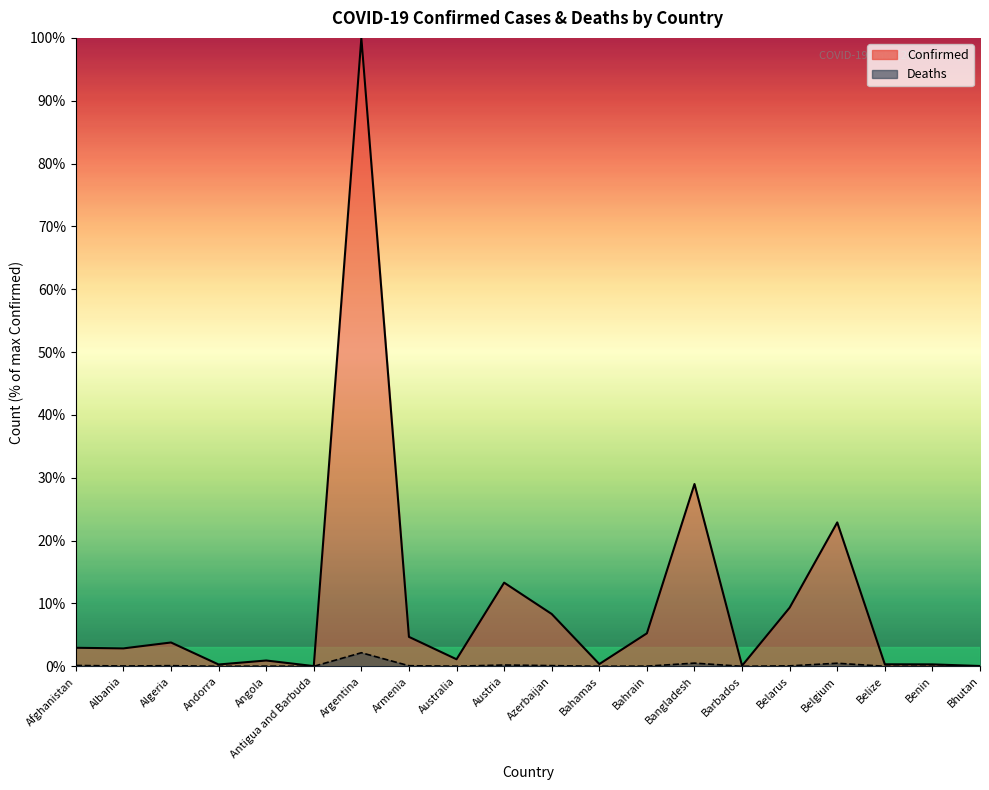

List the series in order of their peak value, highest first.

Confirmed, Deaths